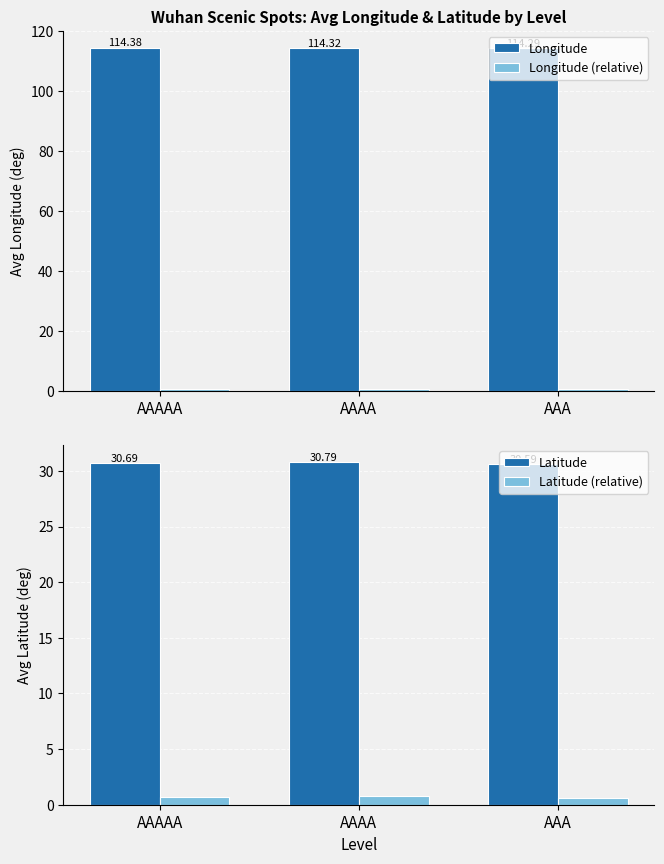

Reading right to left, what are all the values shown in this chart?

Longitude: 114.3	114.3	114.4
Longitude (relative): 0.4	0.4	0.5
Latitude: 30.6	30.8	30.7
Latitude (relative): 0.6	0.8	0.7